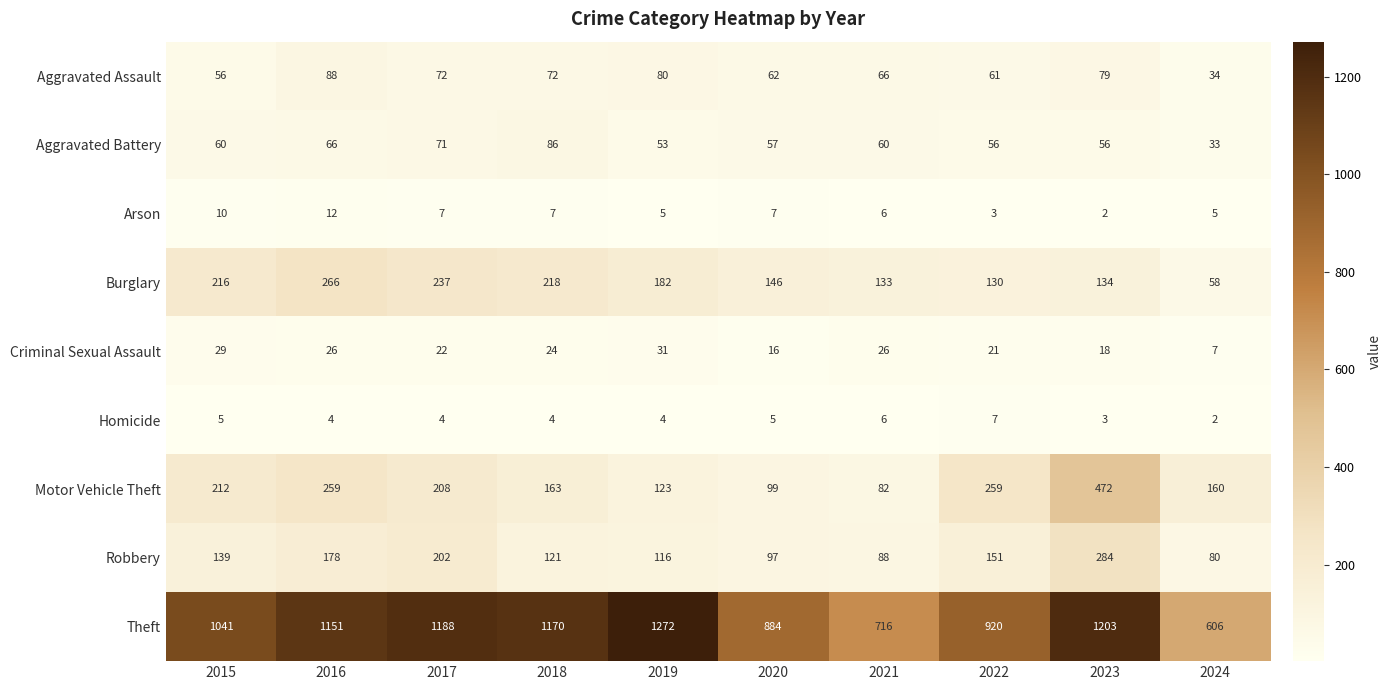

Between 2015 and 2021, which series saw the biggest shift?

Theft